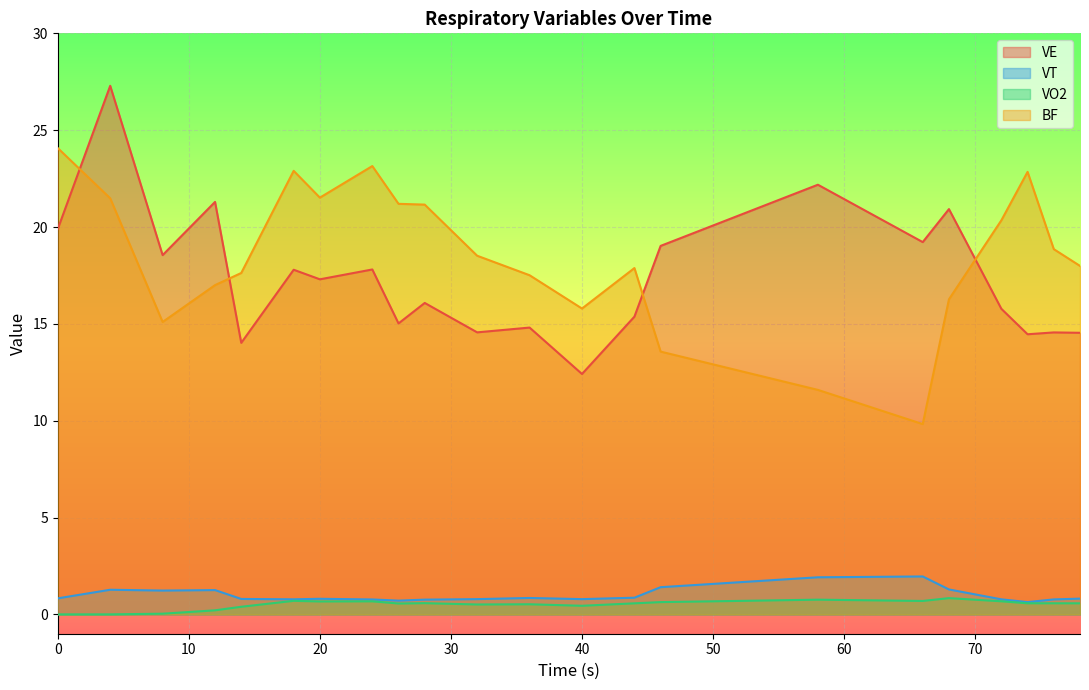

True or false: VE has a value of 9.8 at 24.0.

False